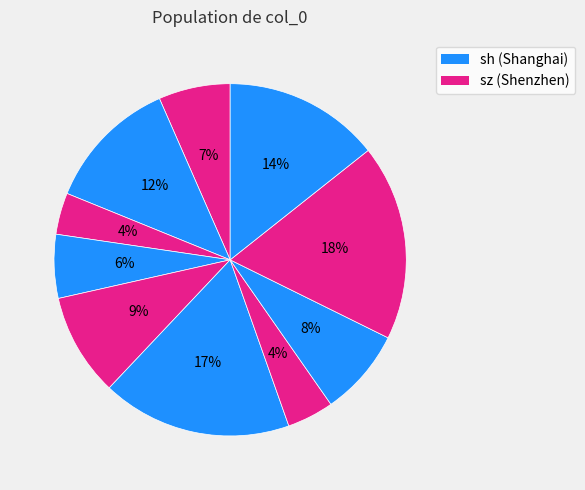

Is there a majority slice in this chart?

No